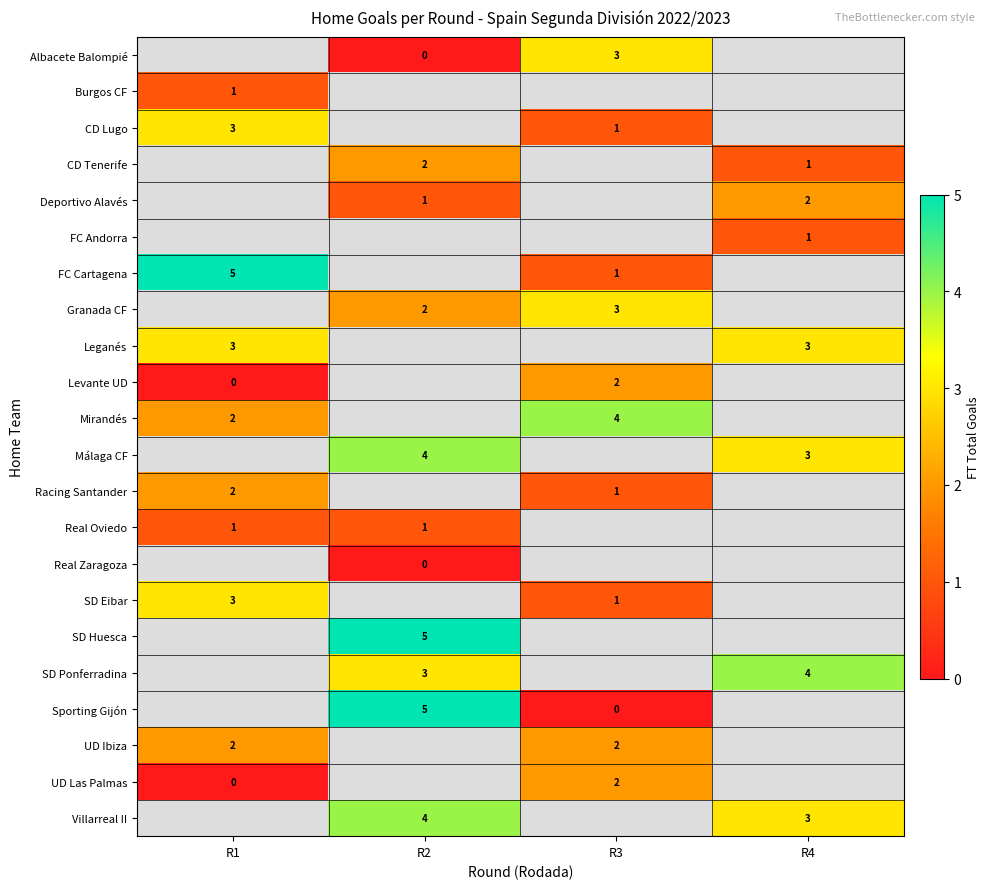

Which category has the highest value across all series?

R1